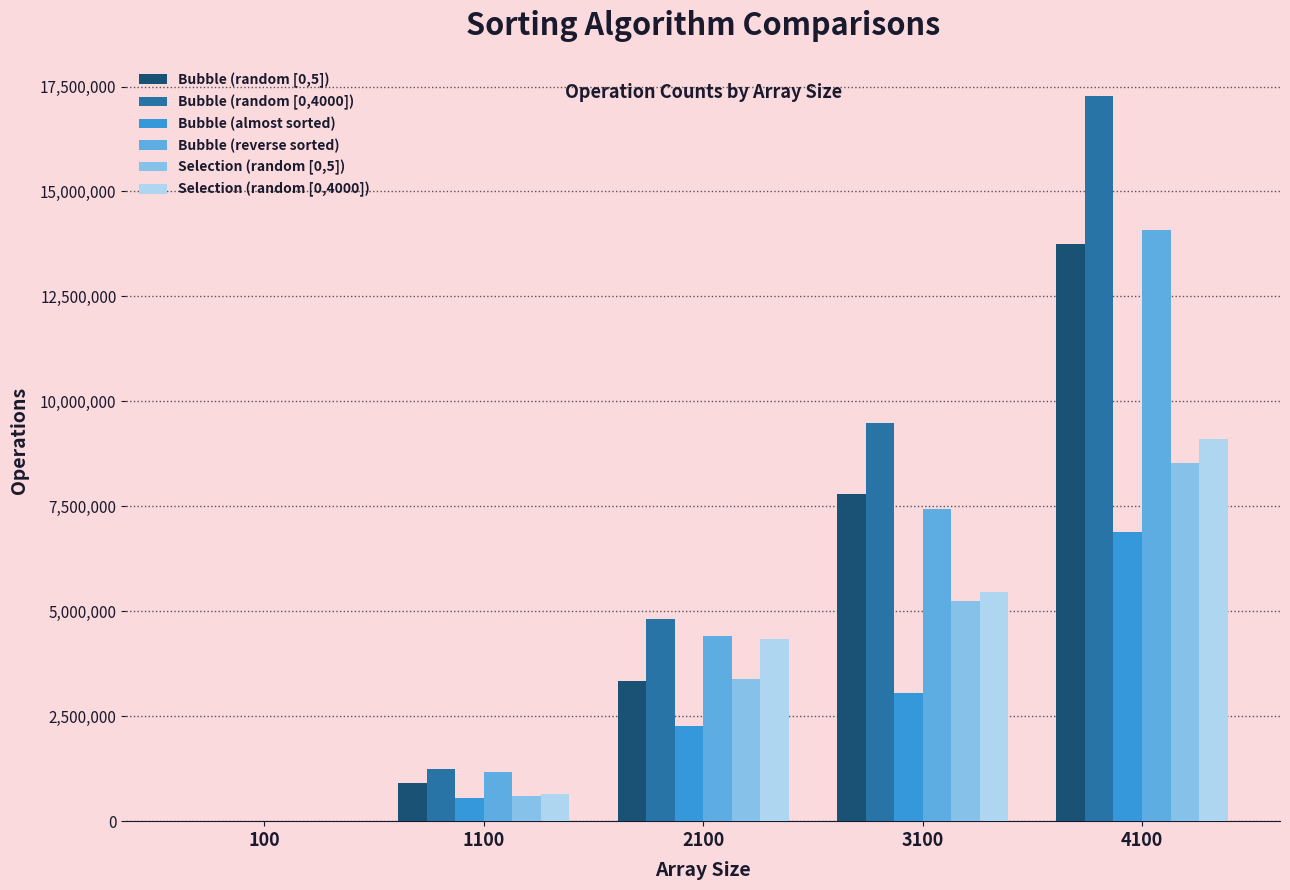

What is the sum of the Bubble (almost sorted) values at 2100 and 100?

2277742